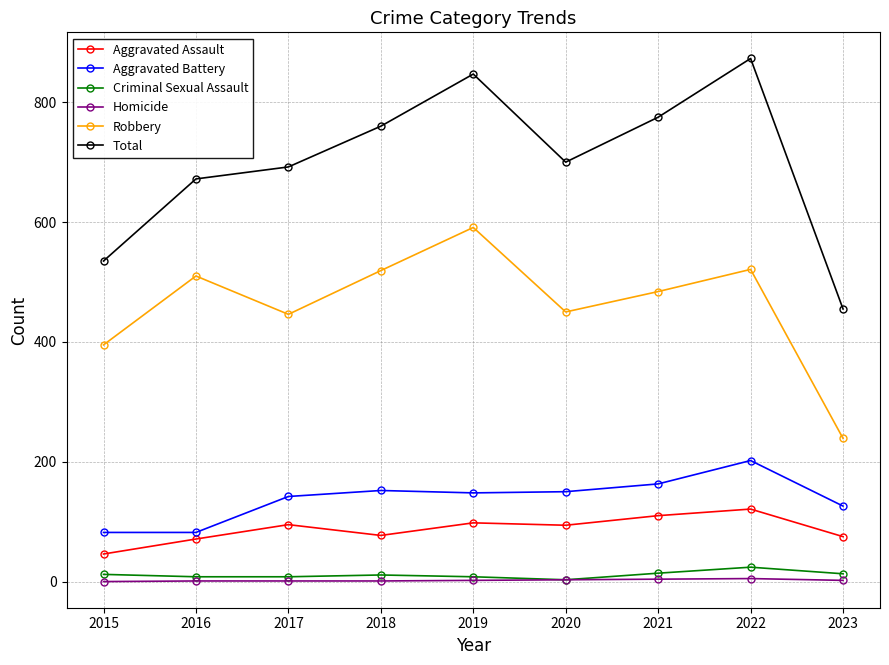

Rank the series at 2021 from highest to lowest value.

Total, Robbery, Aggravated Battery, Aggravated Assault, Criminal Sexual Assault, Homicide